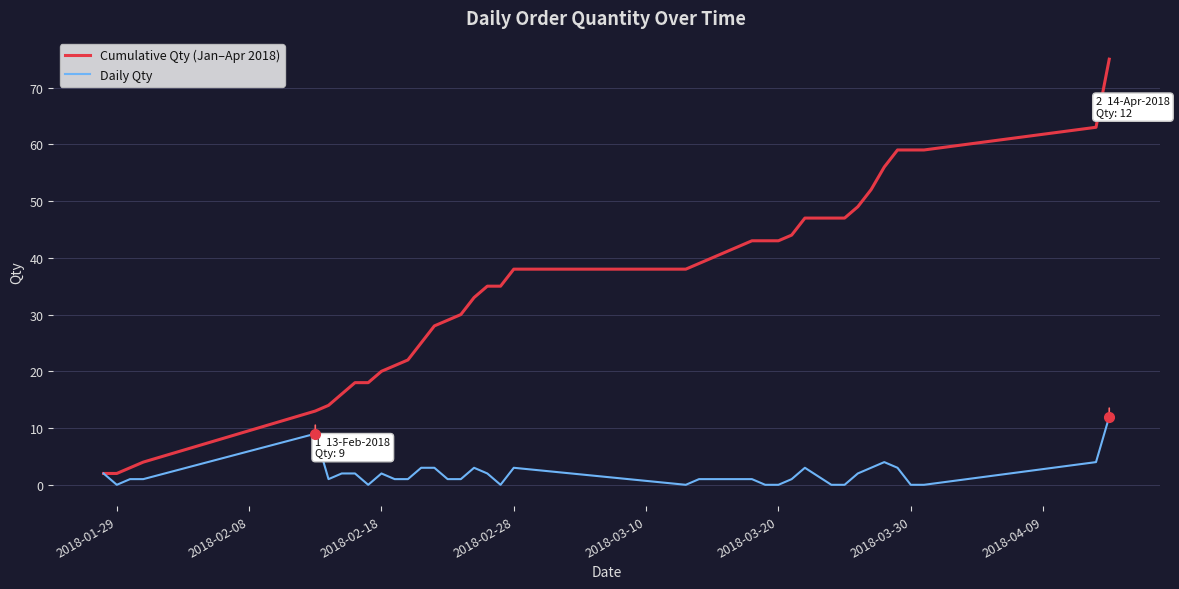

List the series in order of their peak value, lowest first.

Daily Qty, Cumulative Qty (Jan–Apr 2018)